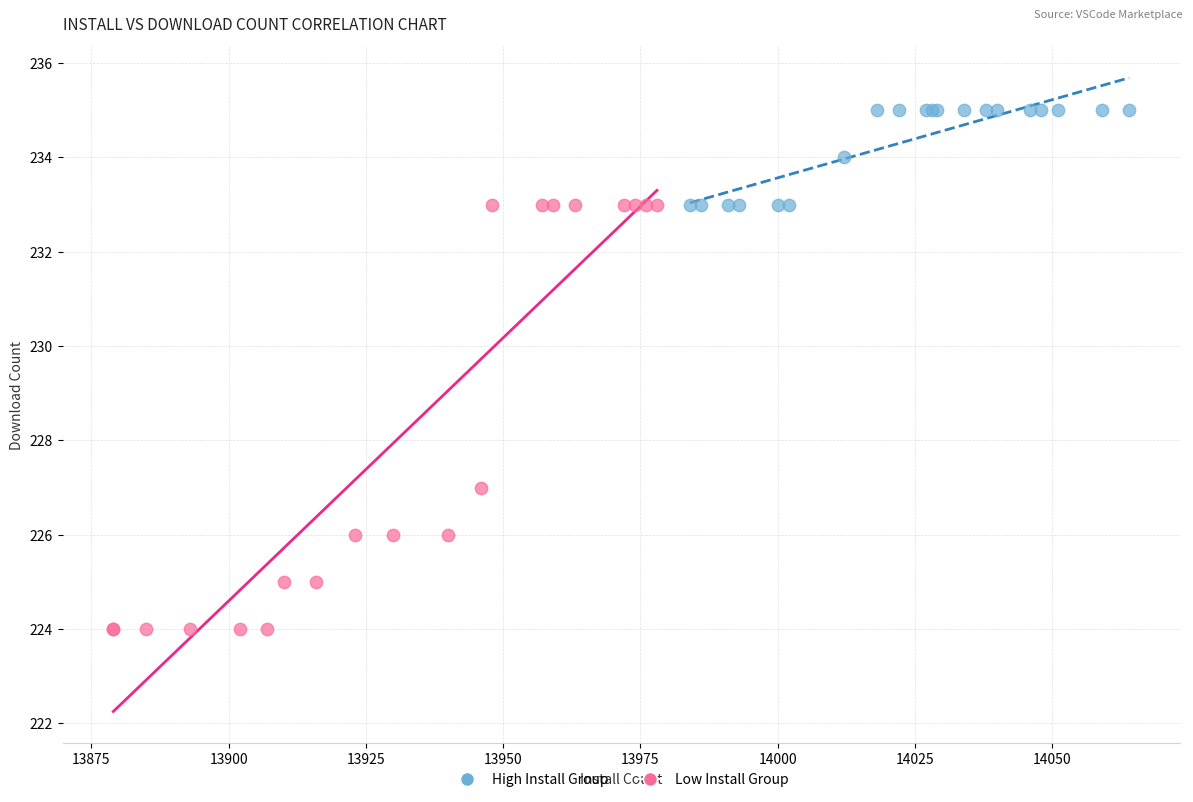

What are all the series names shown in the legend?

High Install Group, Low Install Group